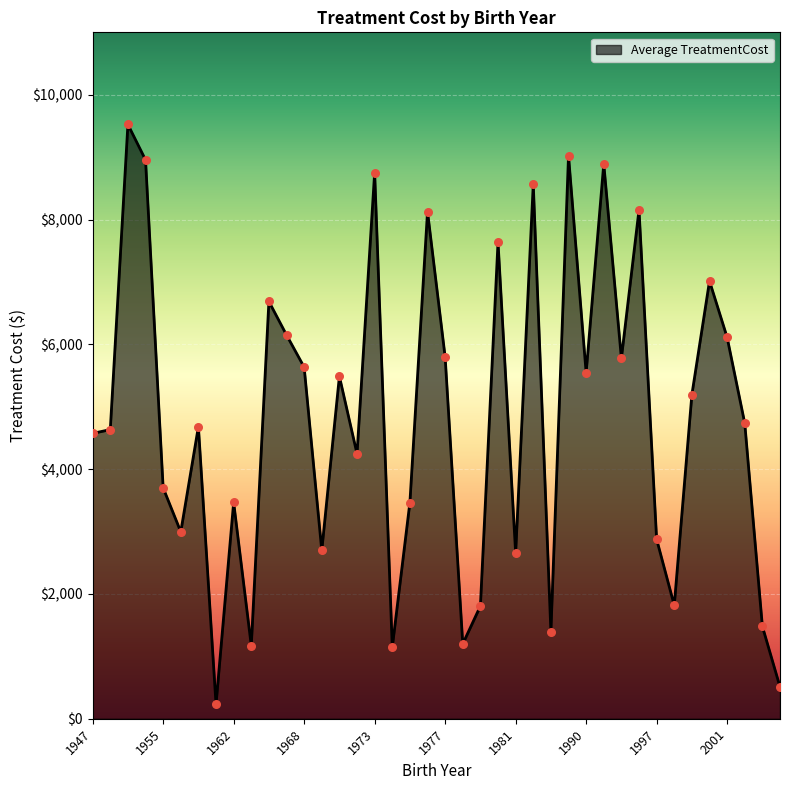

What is the greatest value displayed?

9523.1